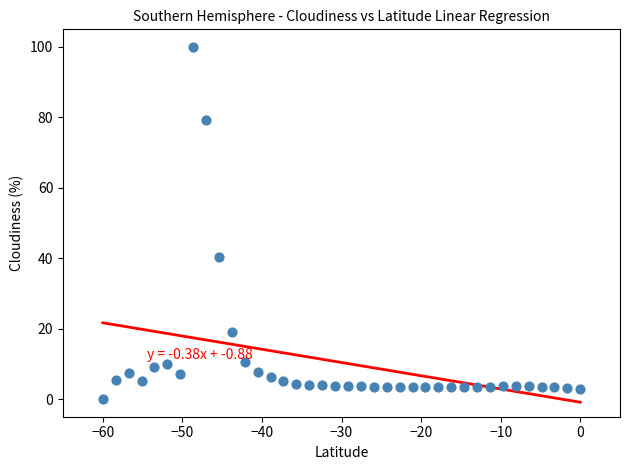

What is the range of Y values (max minus min)?

100.0